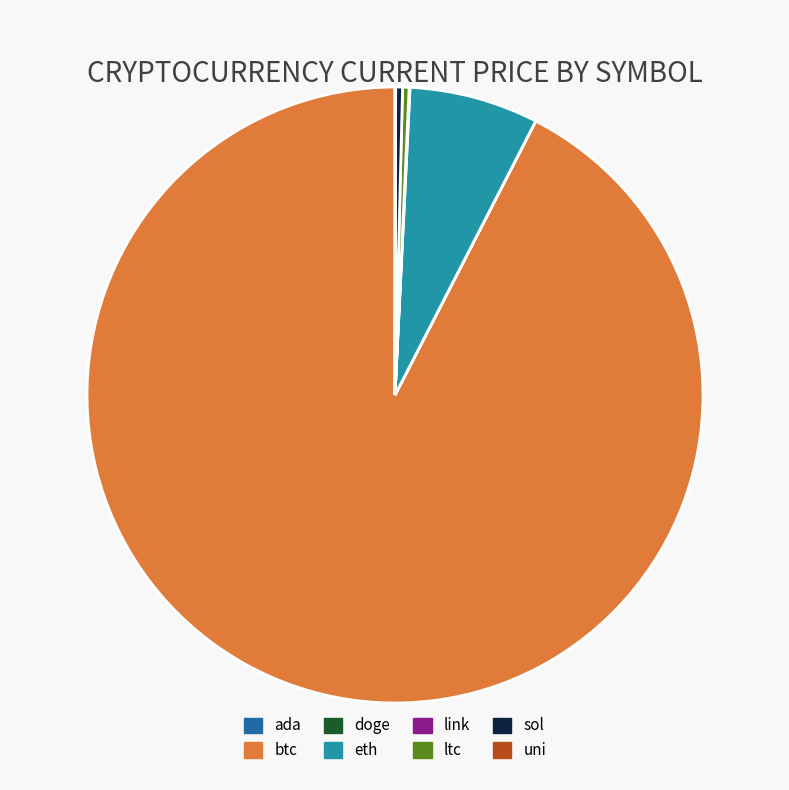

Which has a higher value, eth or ltc?

eth